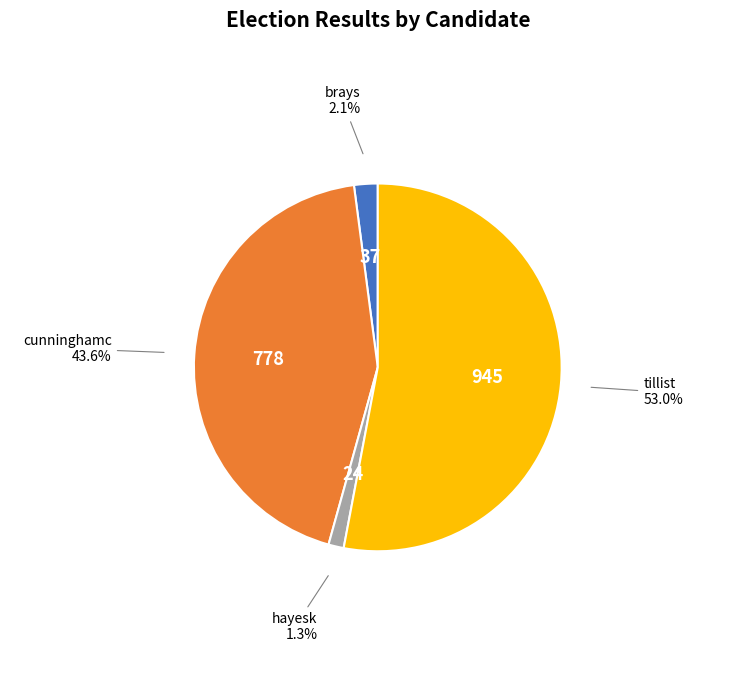

Count the number of slices in the pie.

4